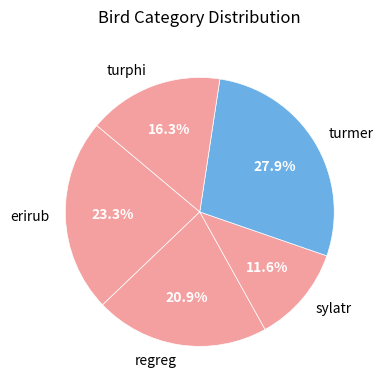

Is it true that turphi is 22% of the pie?

False